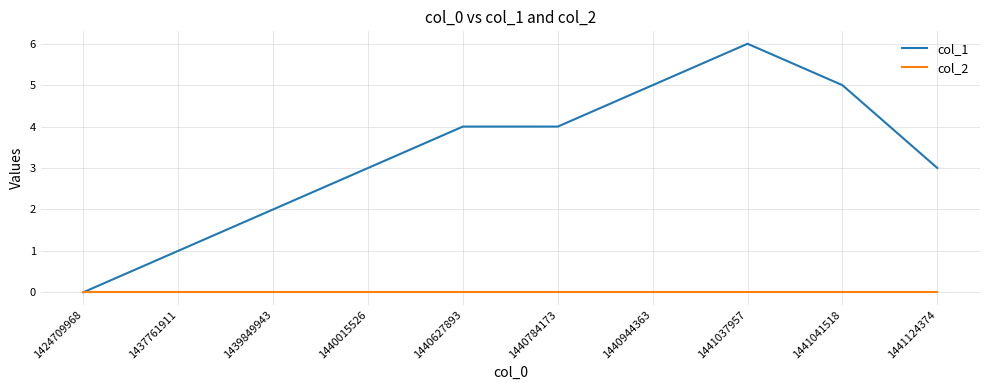

What is the difference between the highest and lowest values at 1440627893?

4